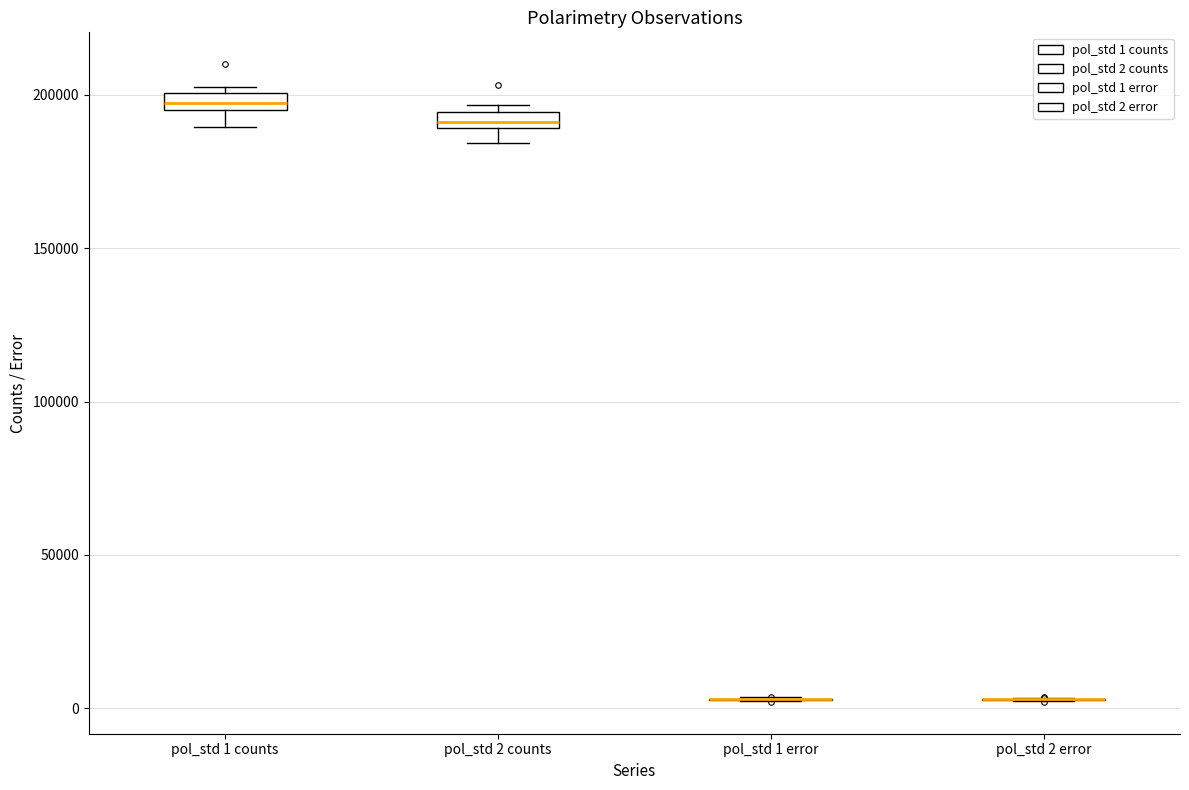

Where is the lower edge of the box for pol_std 1 counts on the y-axis? The values are not printed on the chart, so give them approximately, as read against the axis.

195000